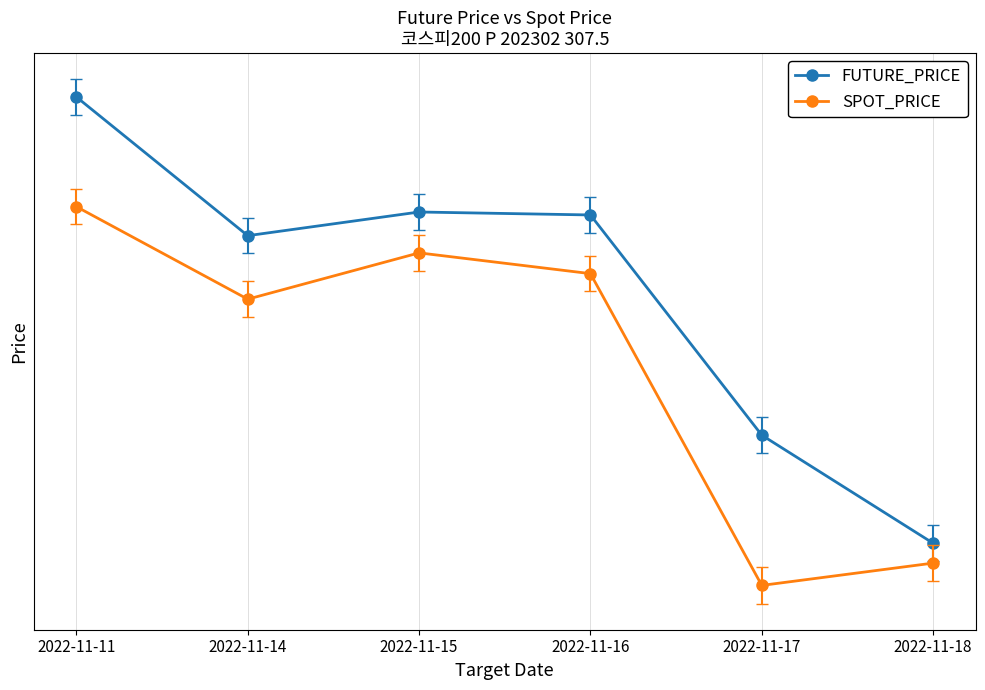

True or false: SPOT_PRICE has more than 1 points higher than both neighbors.

False